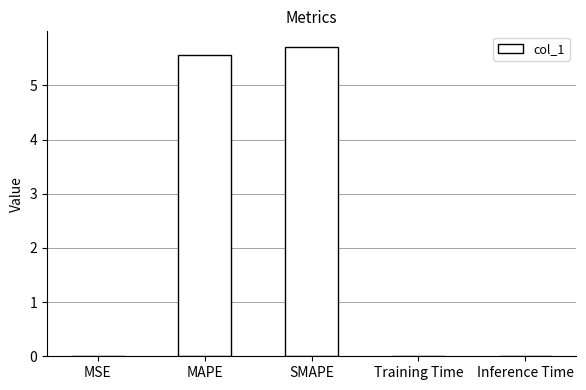

Which has a higher value, MAPE or MSE?

MAPE